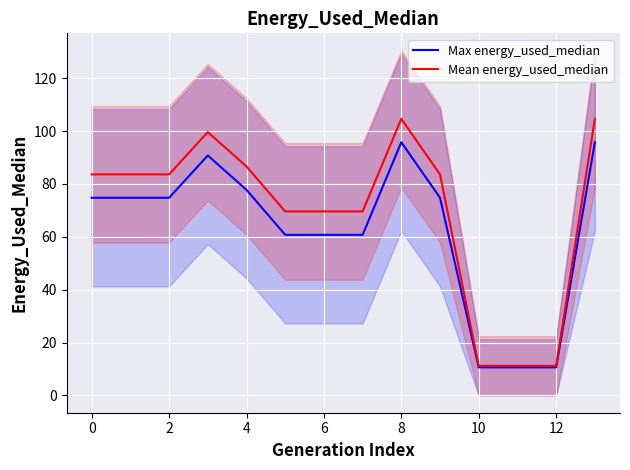

How many values in the Max energy_used_median series are below 74?

6